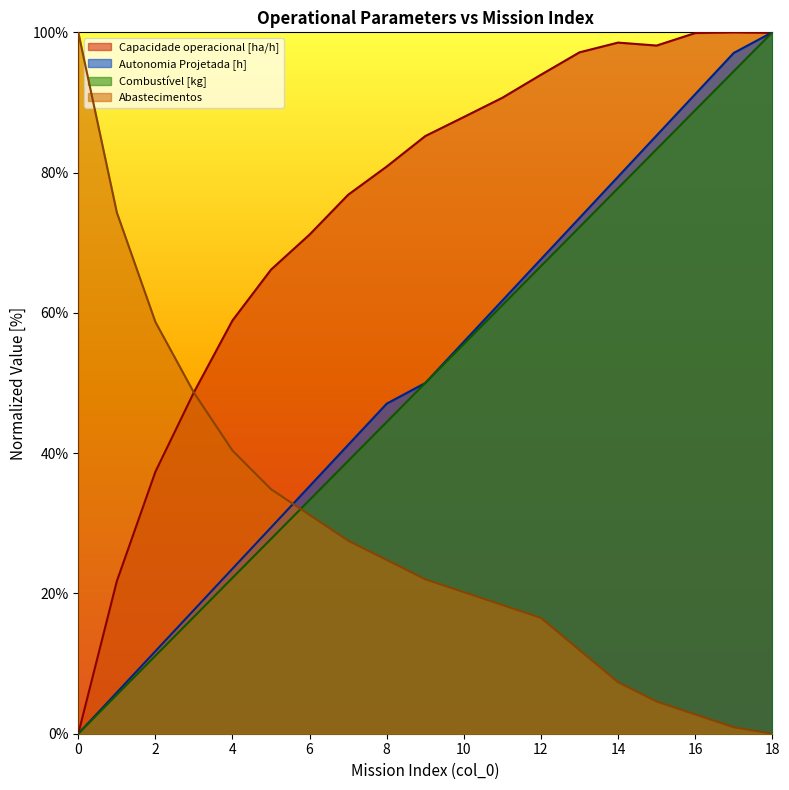

What is the spread (max minus min) of values at 5?

38.4